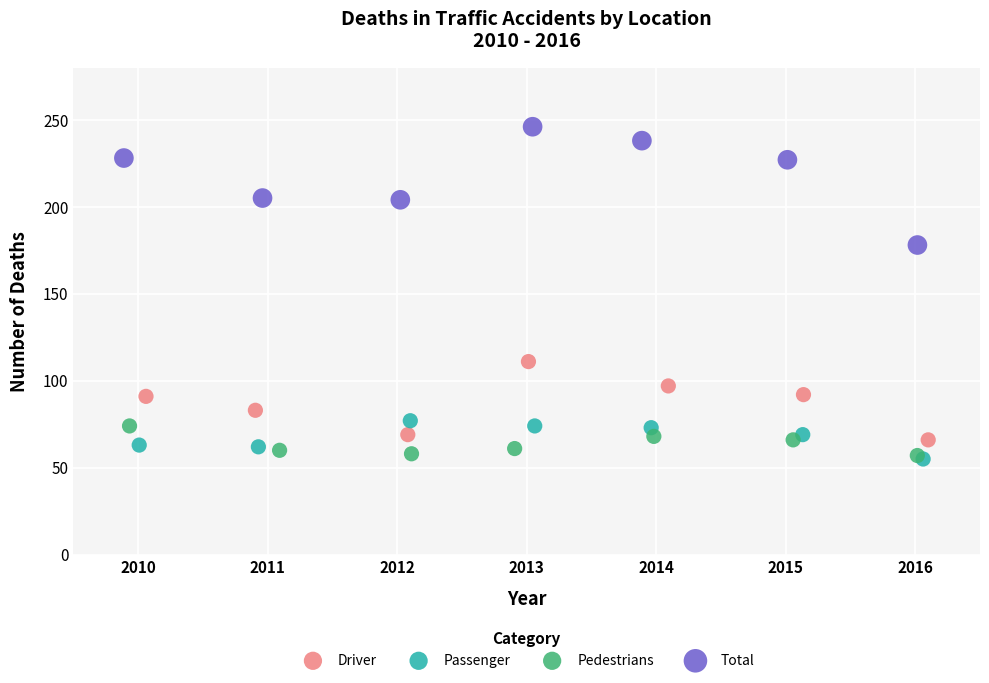

What are all the series names shown in the legend?

Driver, Passenger, Pedestrians, Total